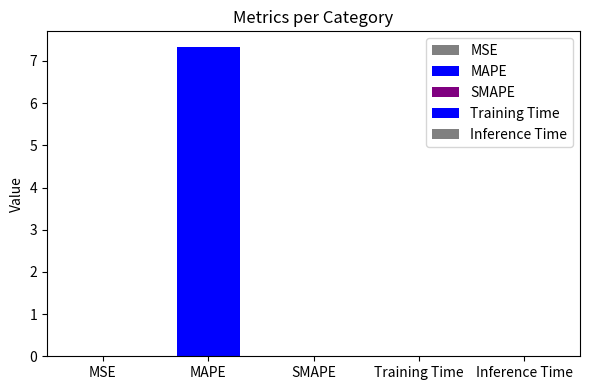

Does the chart contain stacked bars?

No